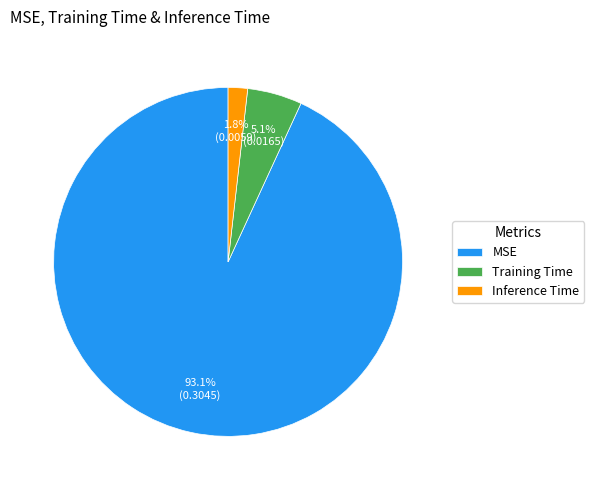

Rank the categories by value from highest to lowest.

MSE, Training Time, Inference Time